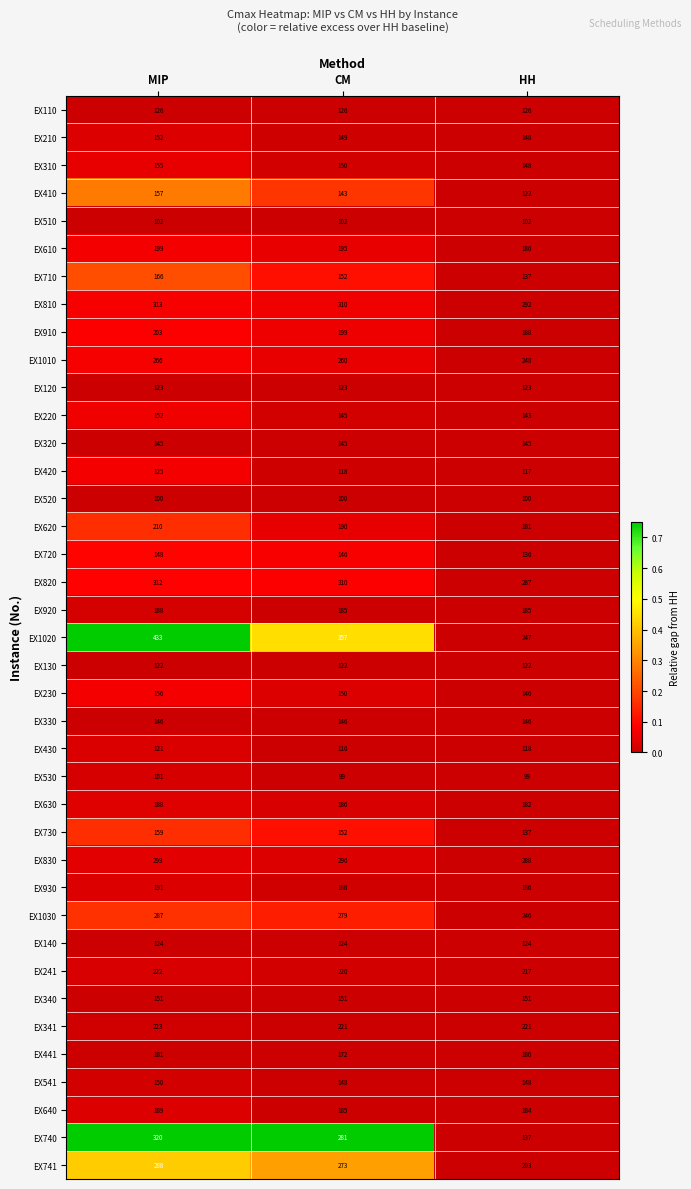

At which label is EX830 closest to 293?

CM